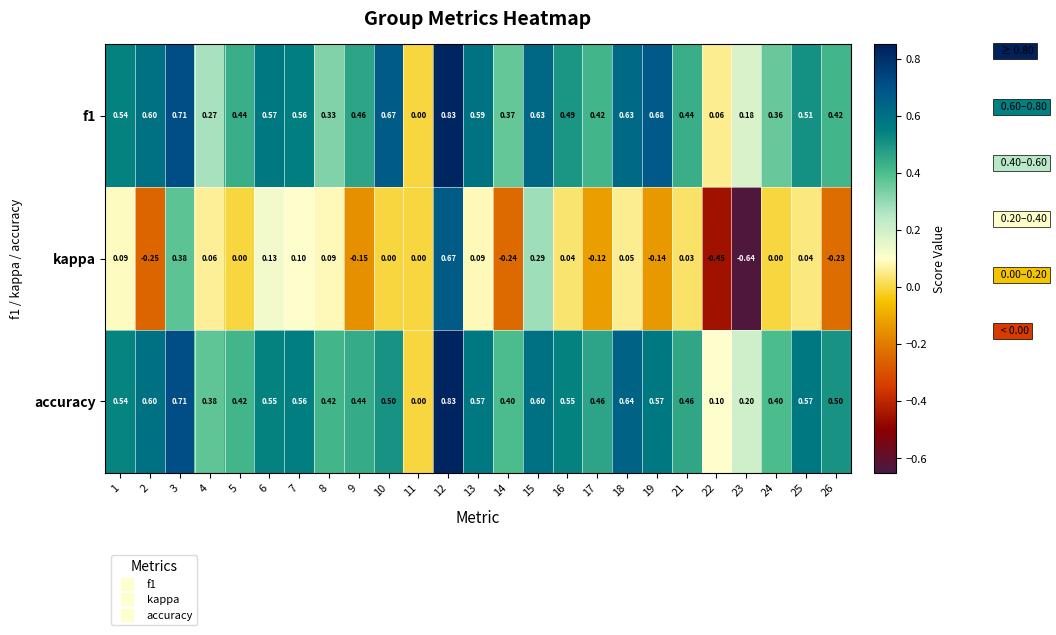

Which series has the largest total across all categories?

accuracy